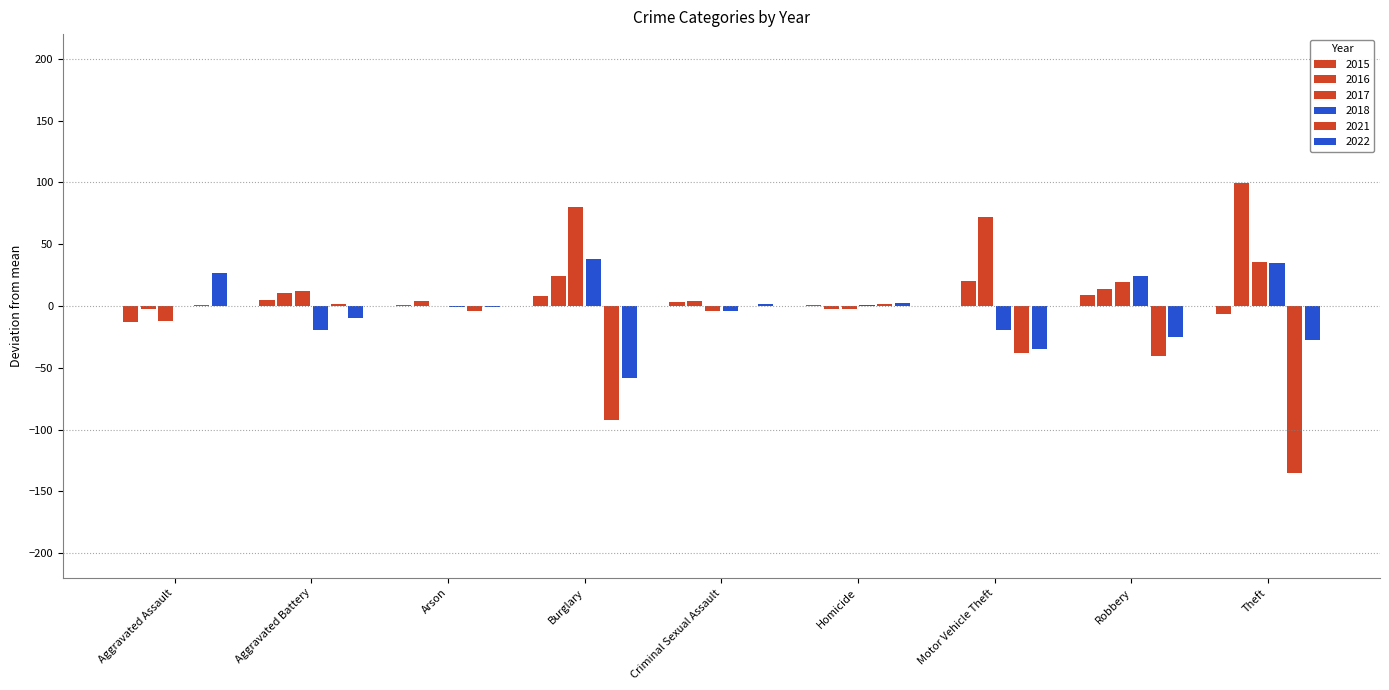

How many data points does each series have?

9